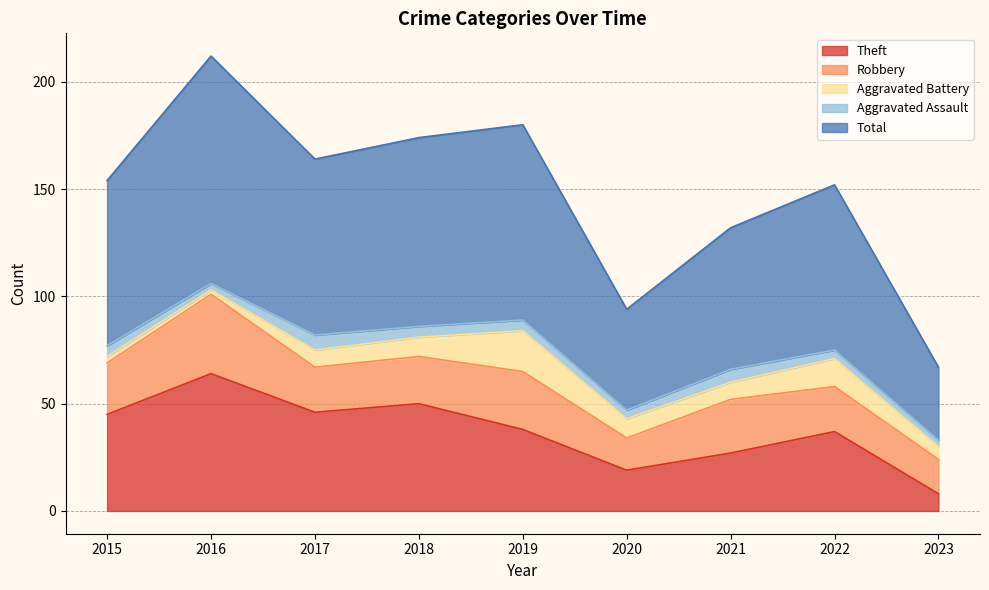

Does the chart display data point markers on the line(s)?

No